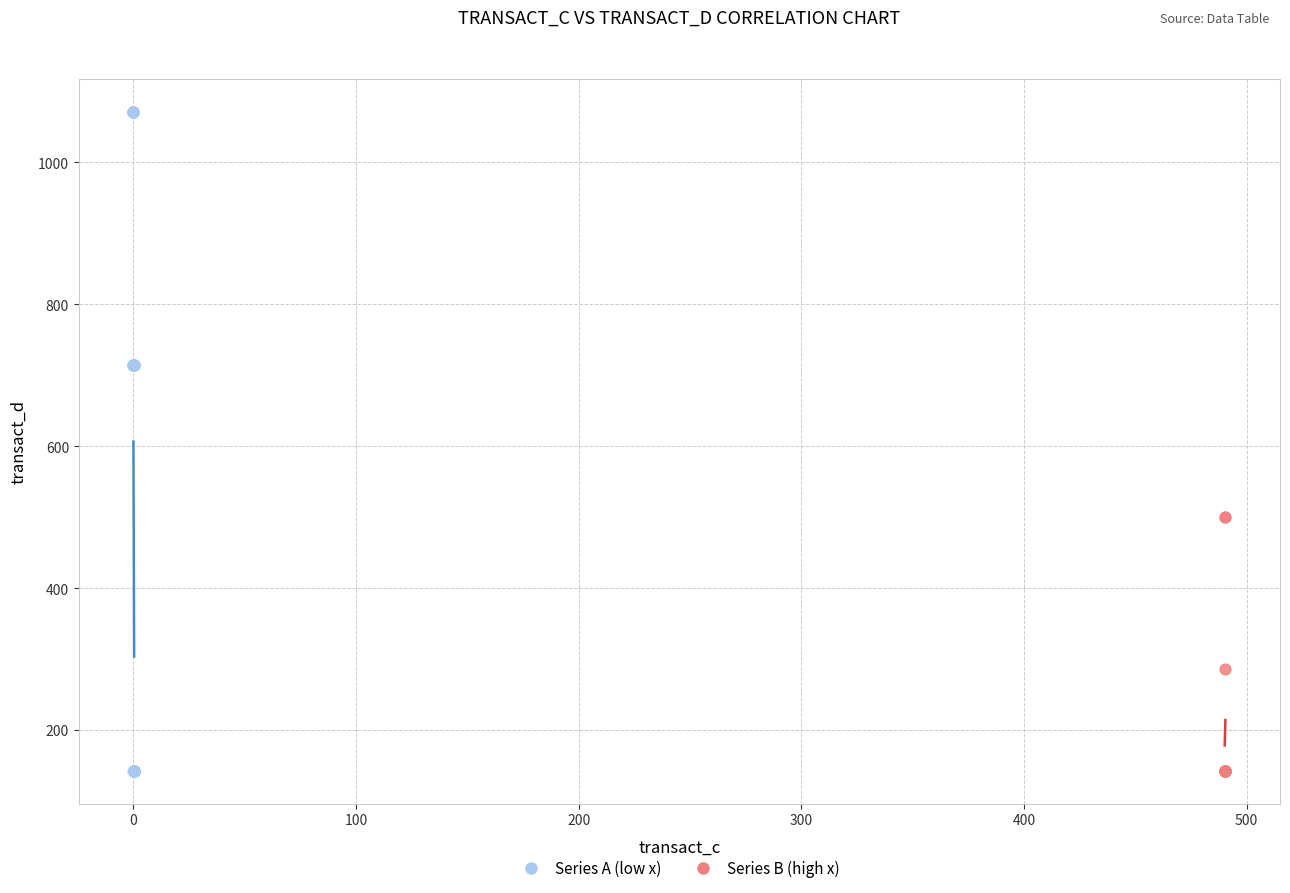

Which series has the largest Y range (max minus min)?

Series A (low x)